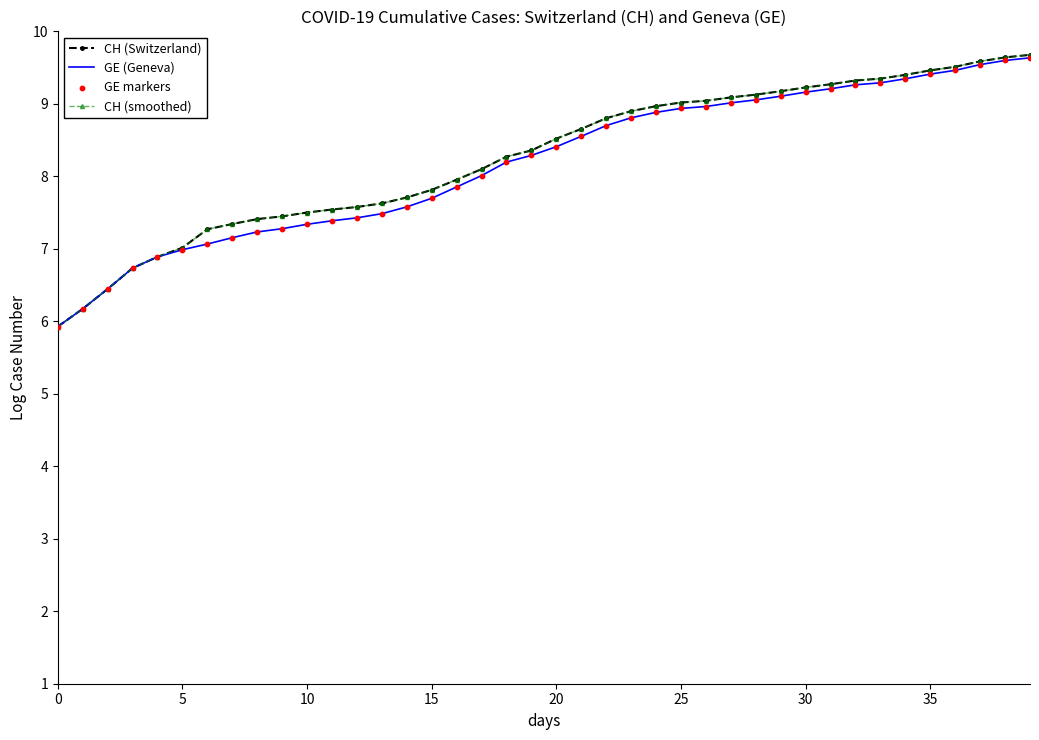

Which series has the largest total across all categories?

CH (Switzerland)